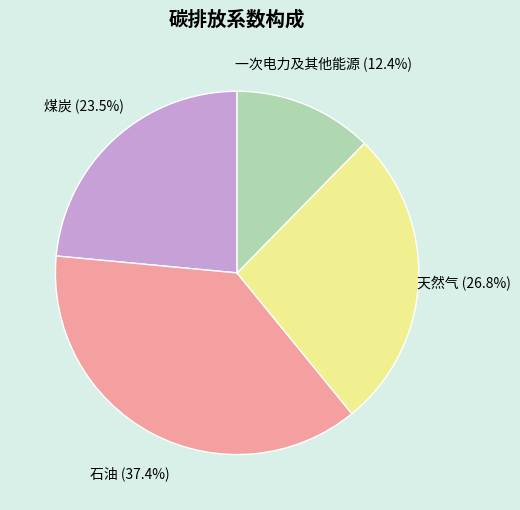

Is there a majority slice in this chart?

No